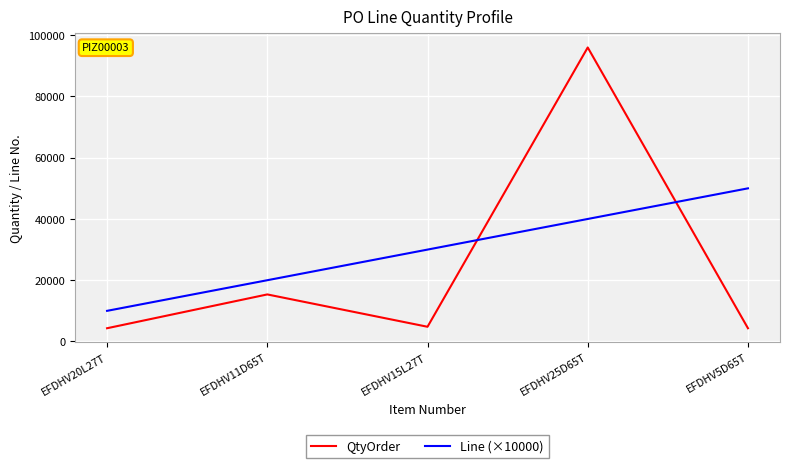

At how many categories does at least one series exceed 91947?

1